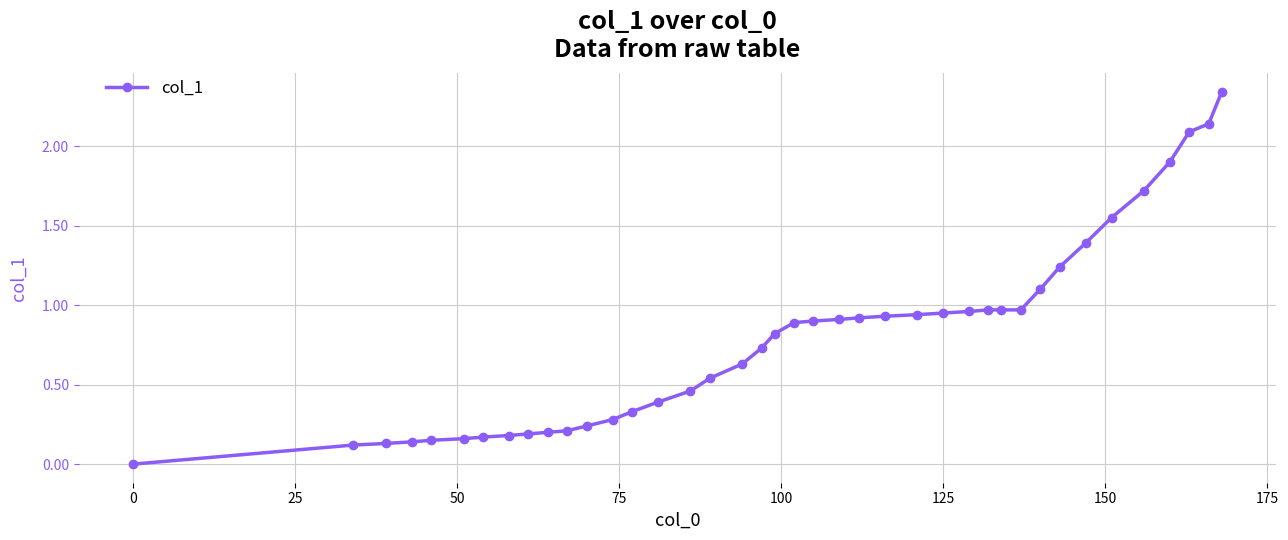

What is the difference between the second highest and second lowest values?

2.0